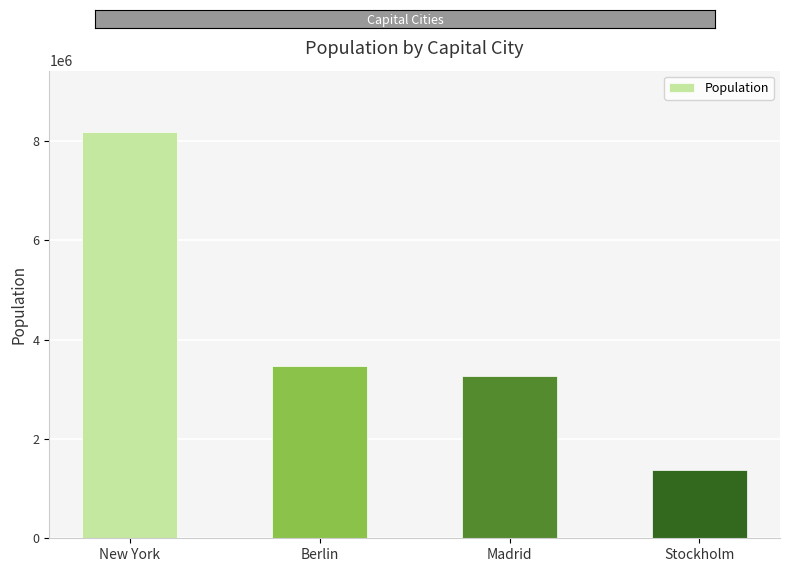

What is the minimum value shown in the chart?

1372565